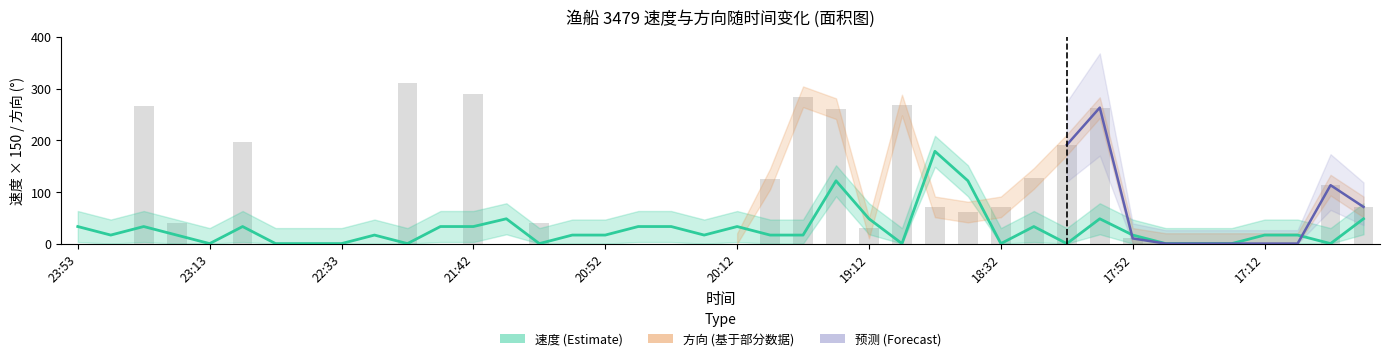

The value at 21 is 16.5. True or false?

True